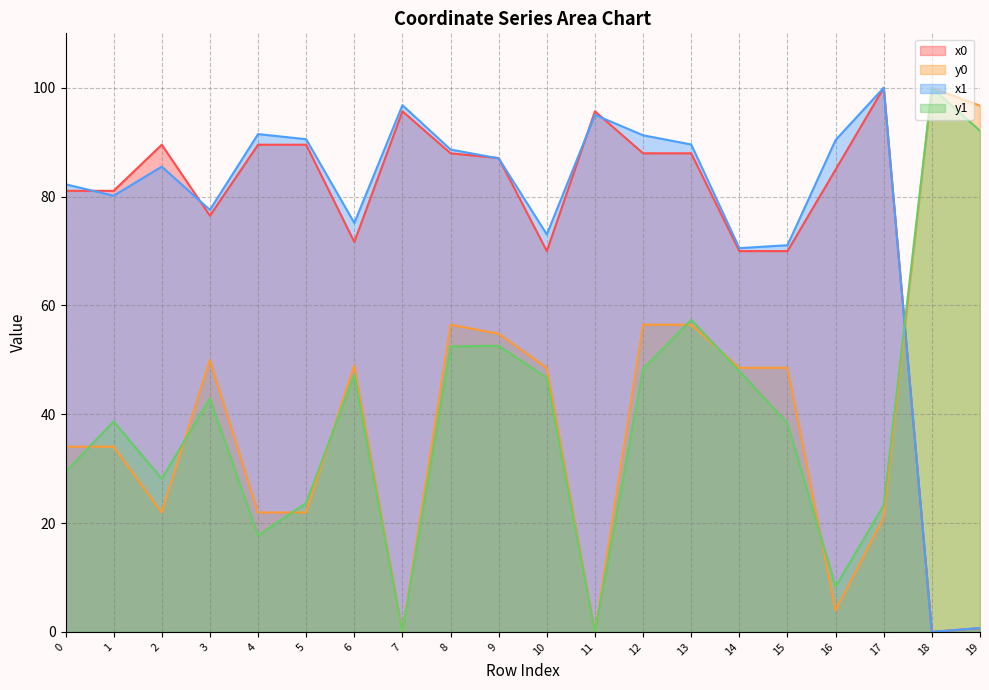

How many interior local valleys does the x0 series have?

4